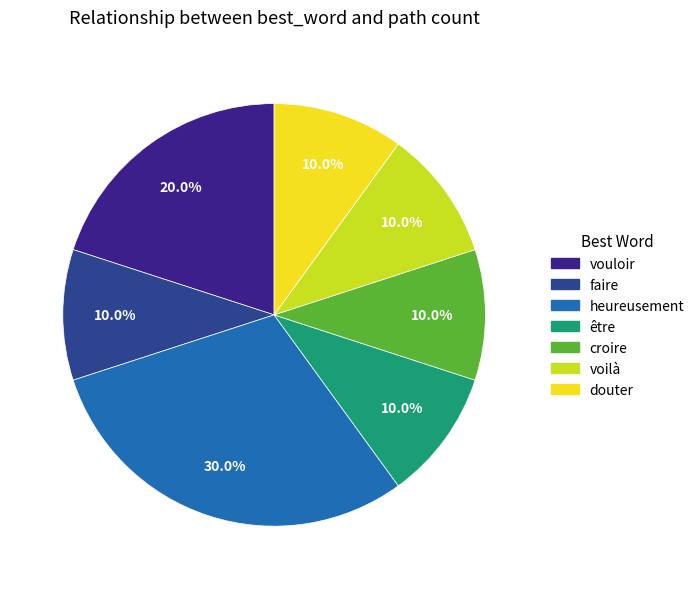

Is it true that être is 1% of the pie?

False